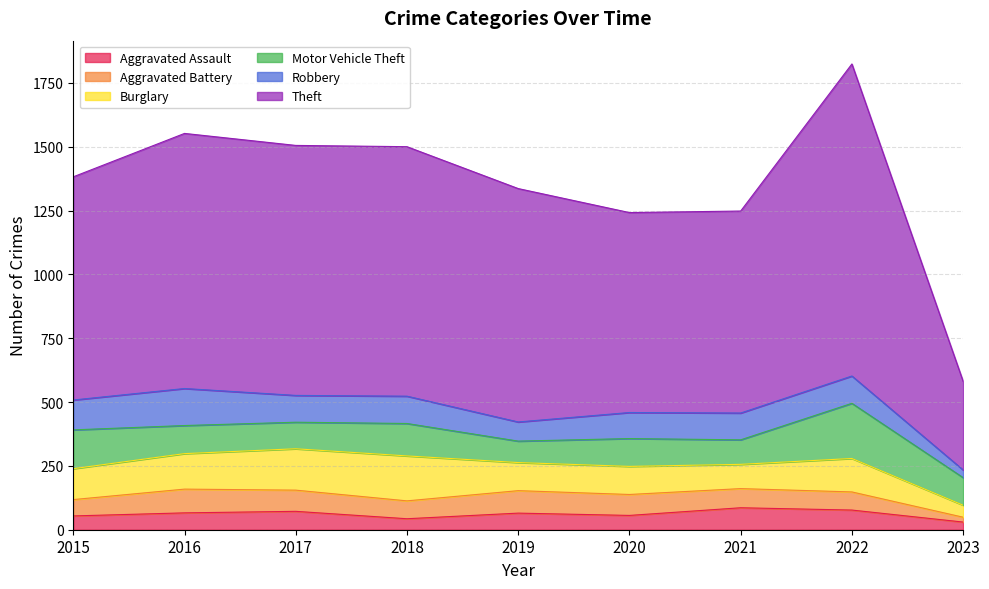

What is the value of the Robbery point at the 2nd from the left?

145